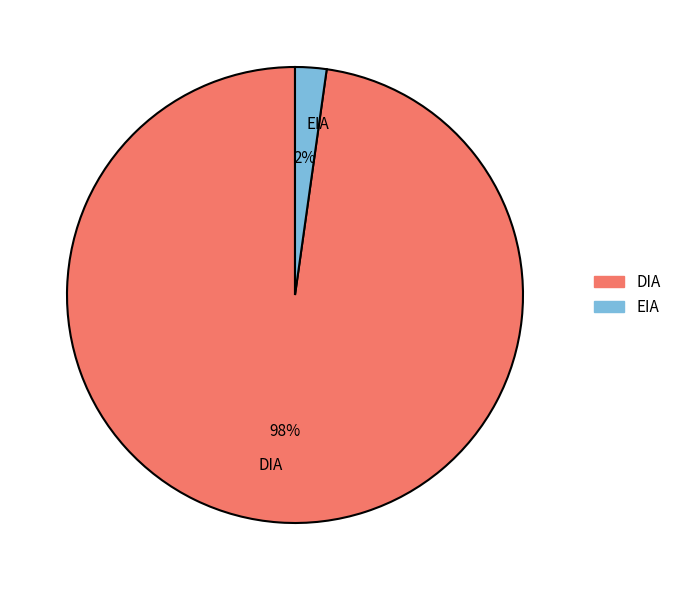

Is the sum of DIA and EIA greater than half?

Yes